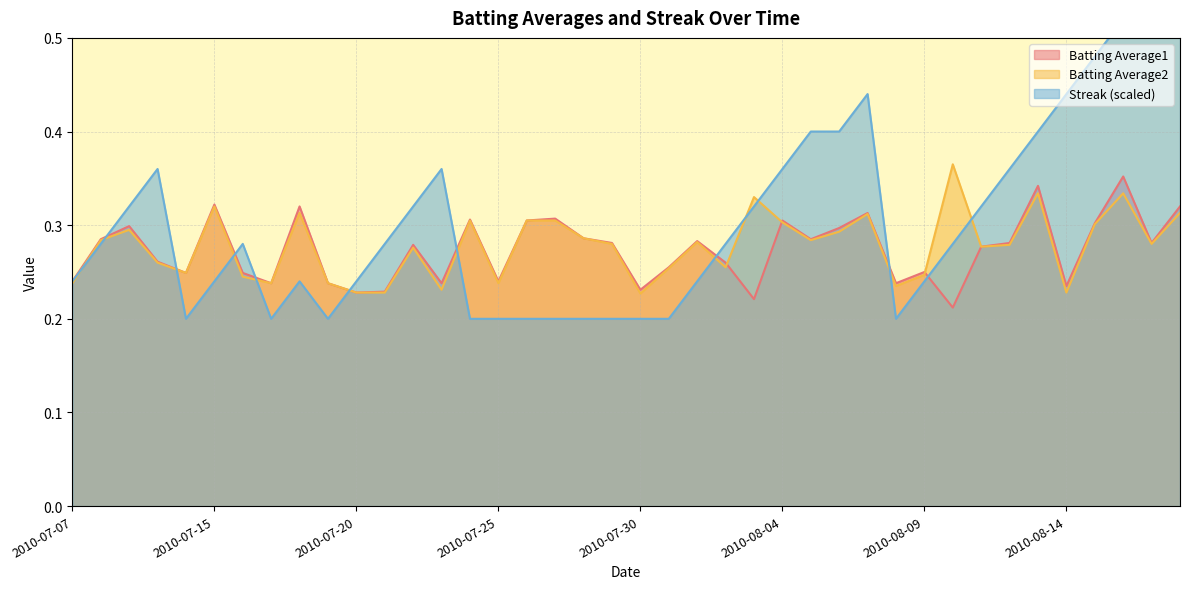

Is it true that Batting Average2 equals 0.5 at 2010-07-09?

False